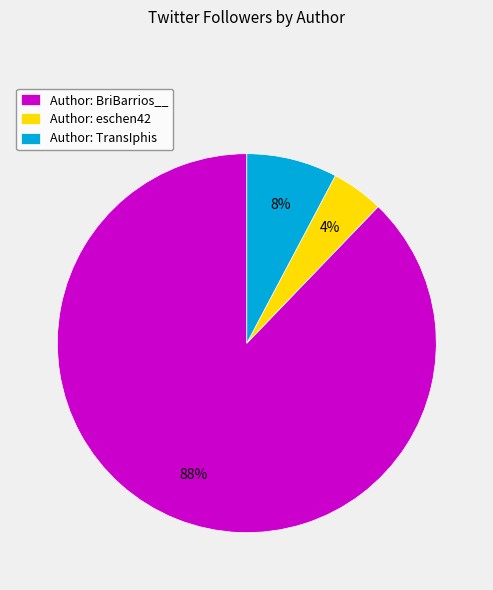

Count the number of slices in the pie.

3